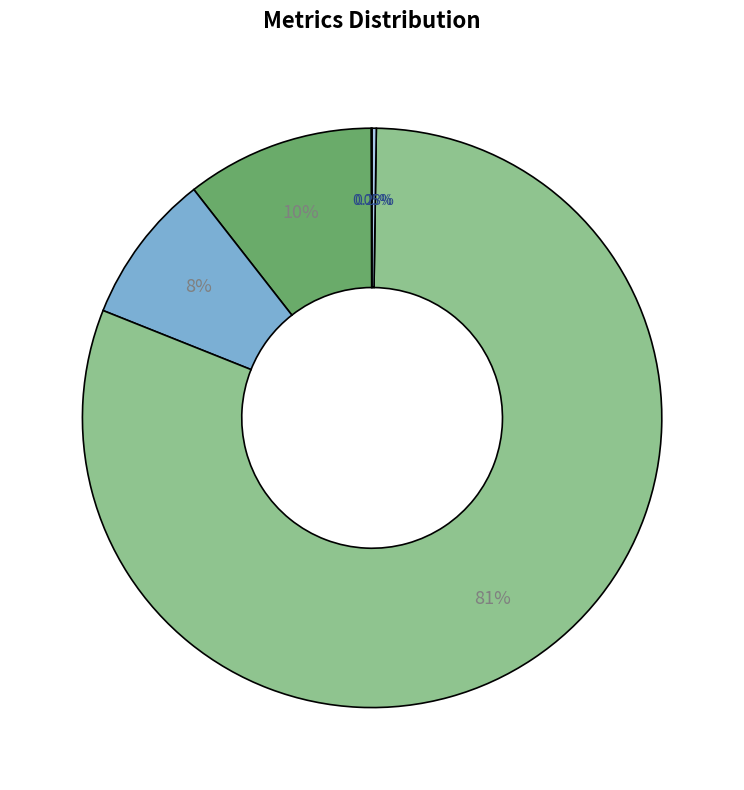

What is the largest slice in the pie chart?

Training Time